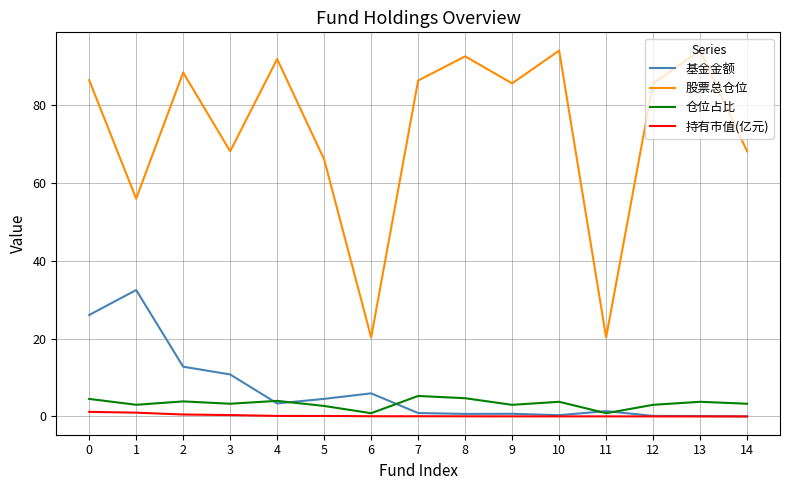

What is the sum of all 股票总仓位 values?

1103.2